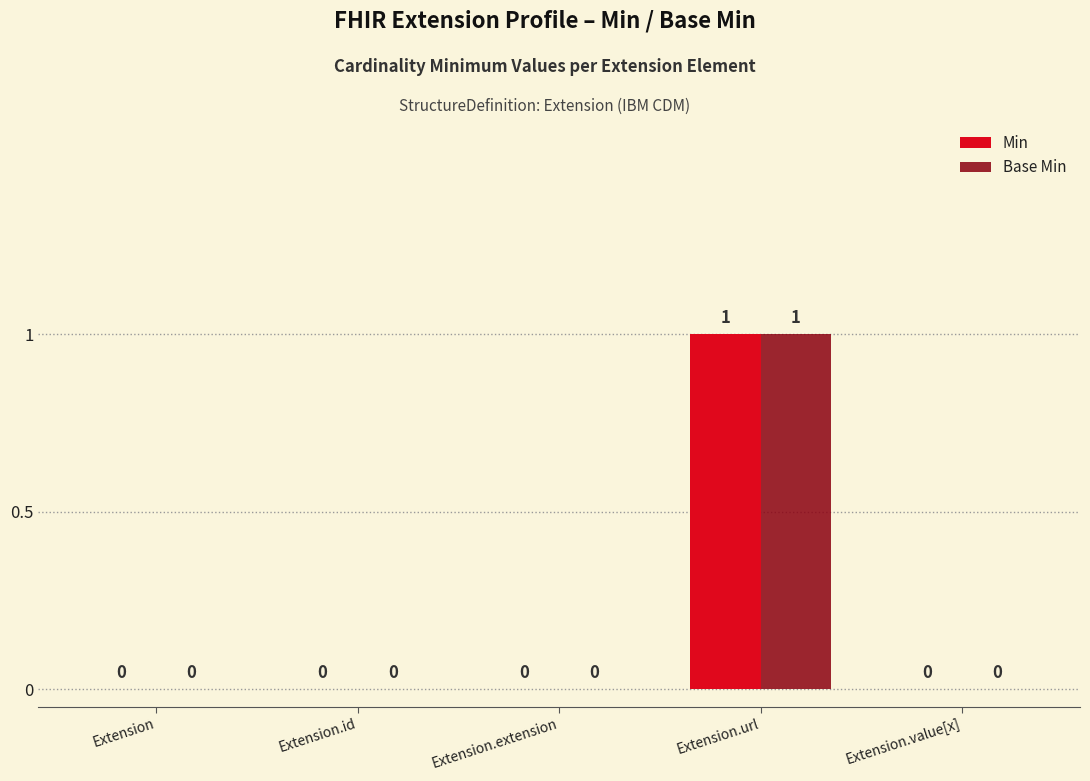

Is it true that Min equals 0 at Extension.url?

False